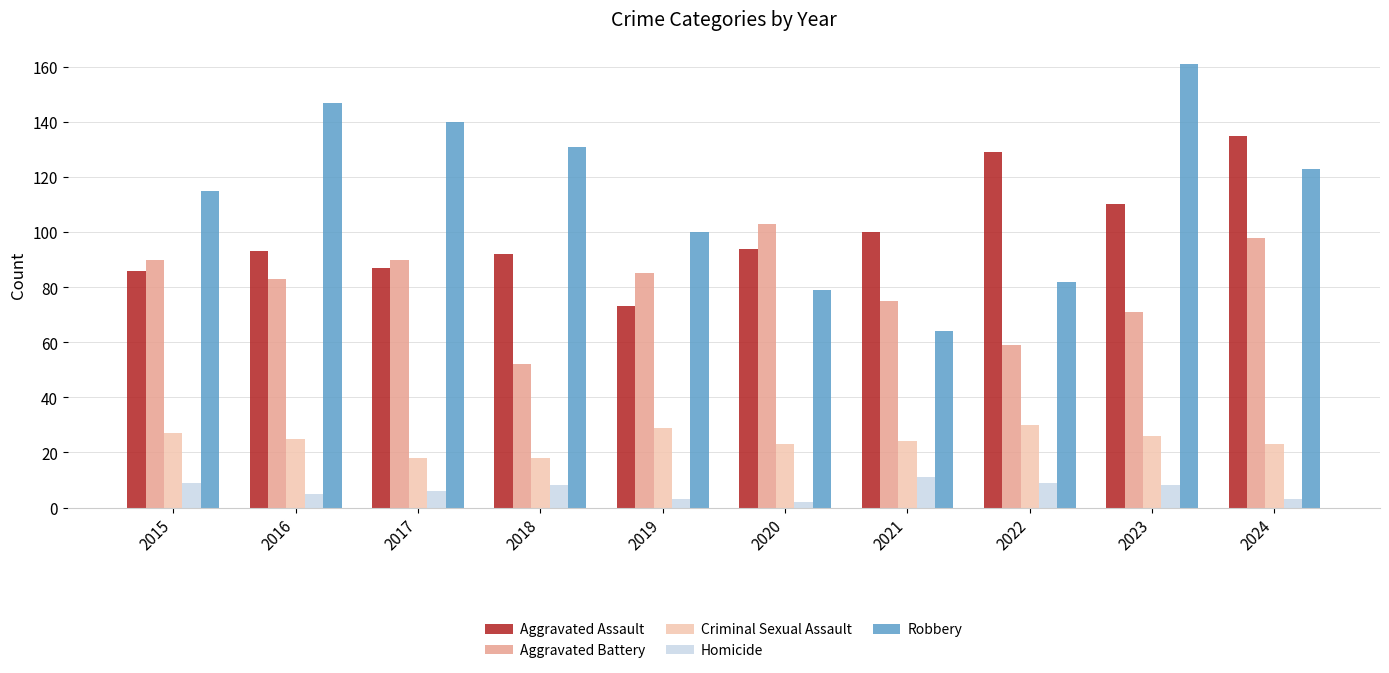

Which series has the largest total across all categories?

Robbery